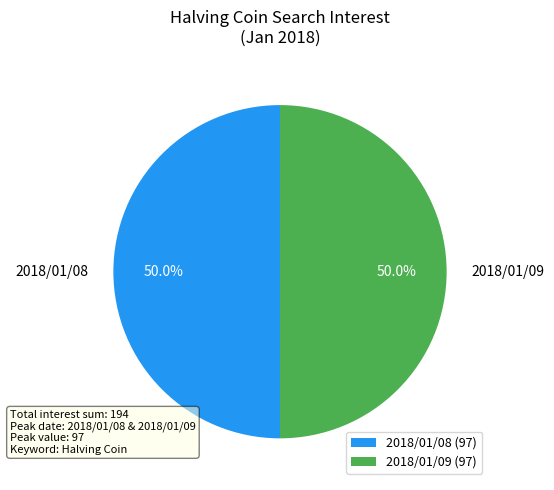

Approximately how many times larger is the value at 2018/01/09 compared to 2018/01/08?

1.0